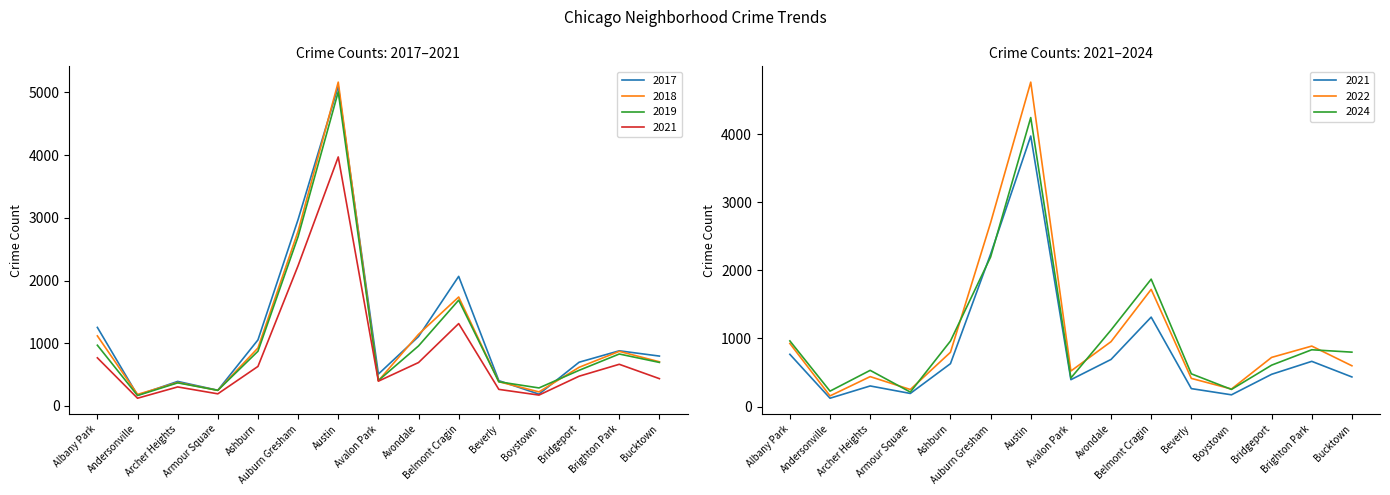

At which category is the sum across all series the highest?

Austin